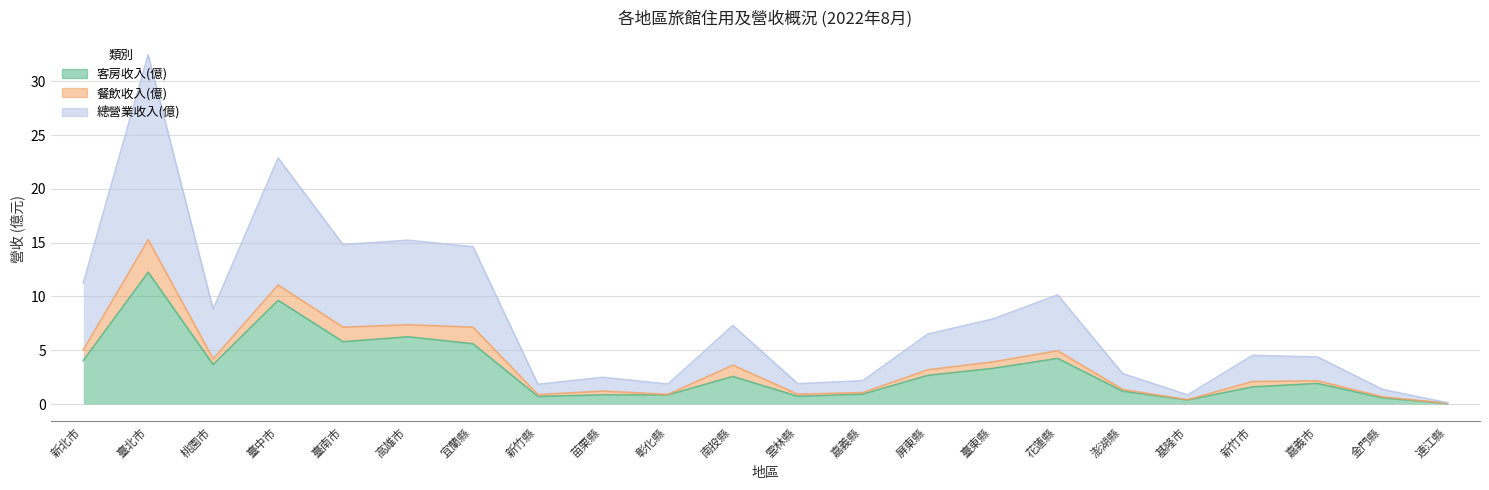

What is the highest value of the 客房收入(億) series?

12.2